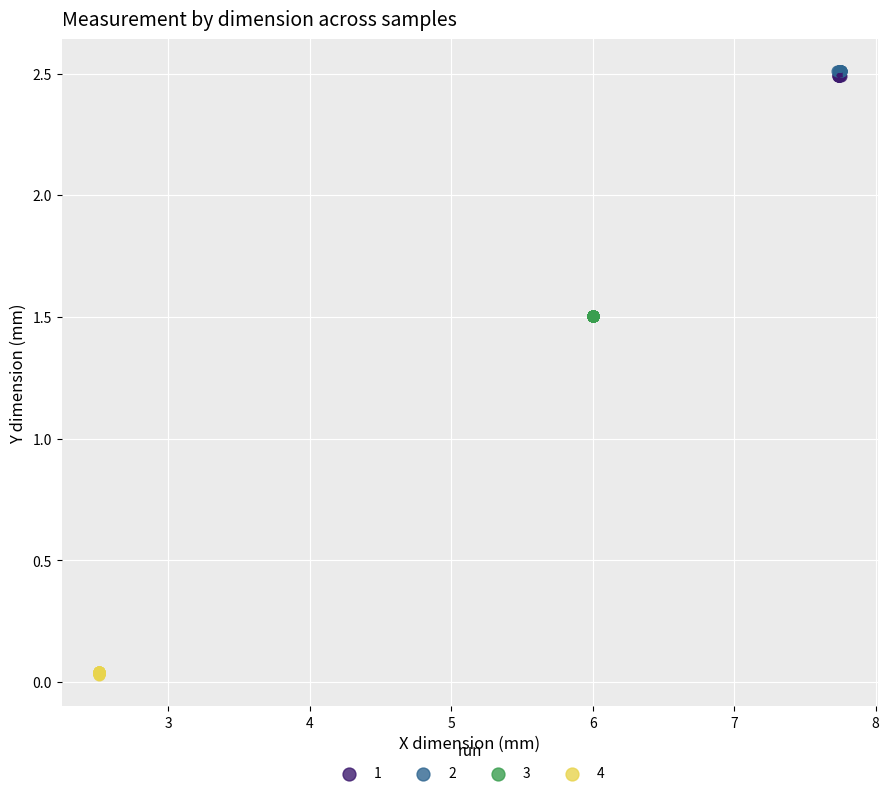

Which series reaches the minimum Y coordinate?

4